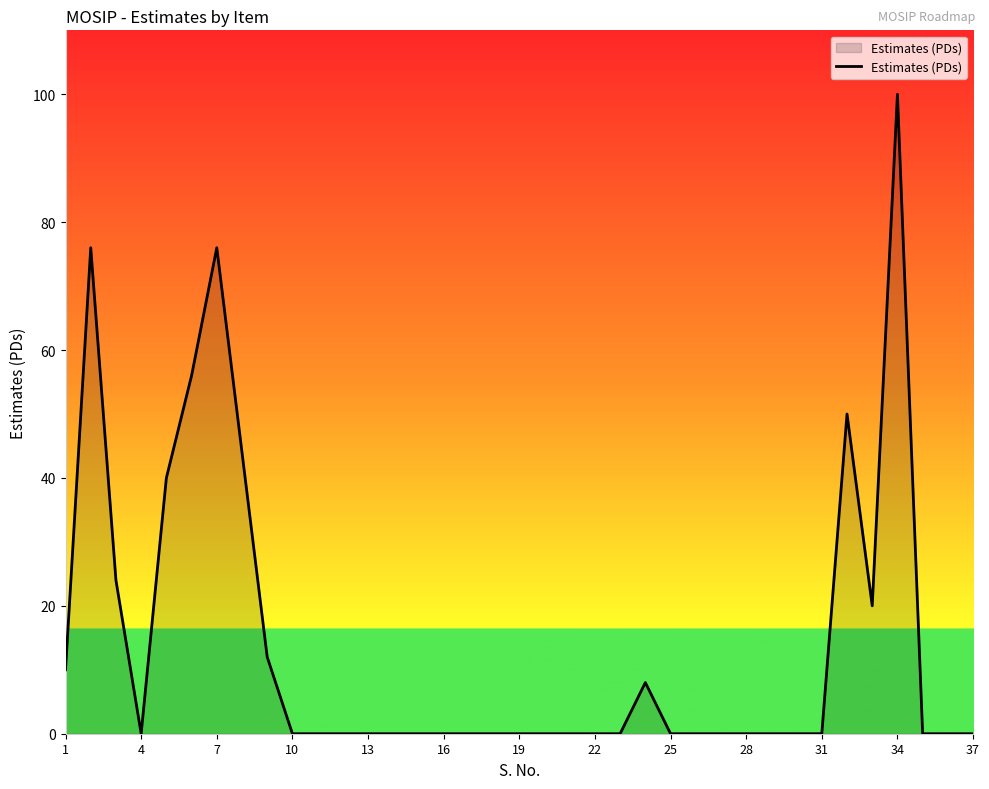

What is the difference between the maximum and minimum values?

100